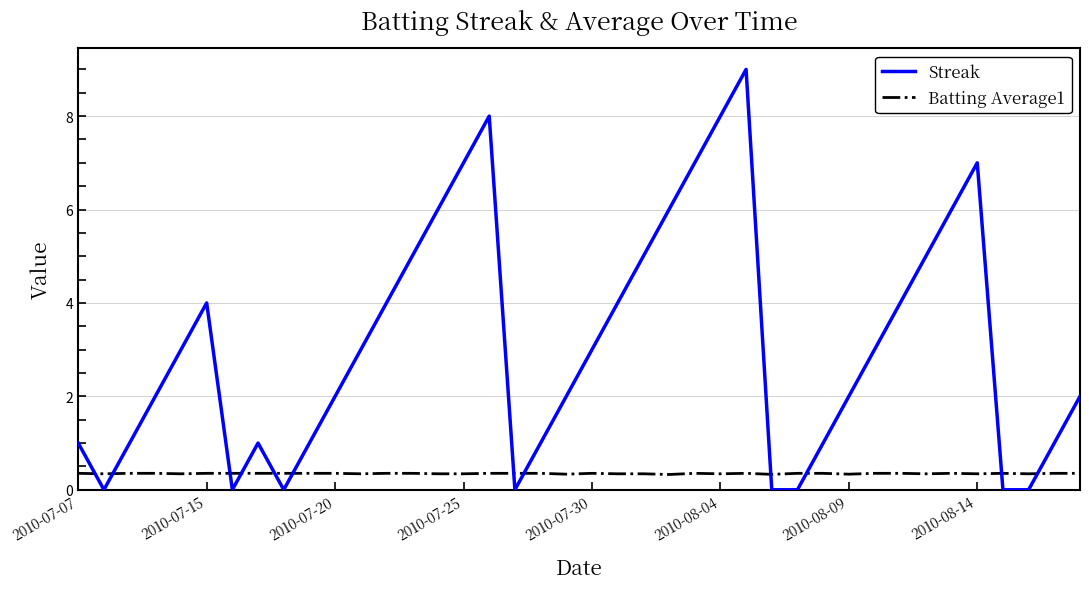

True or false: Streak and Batting Average1 cross at least once.

True